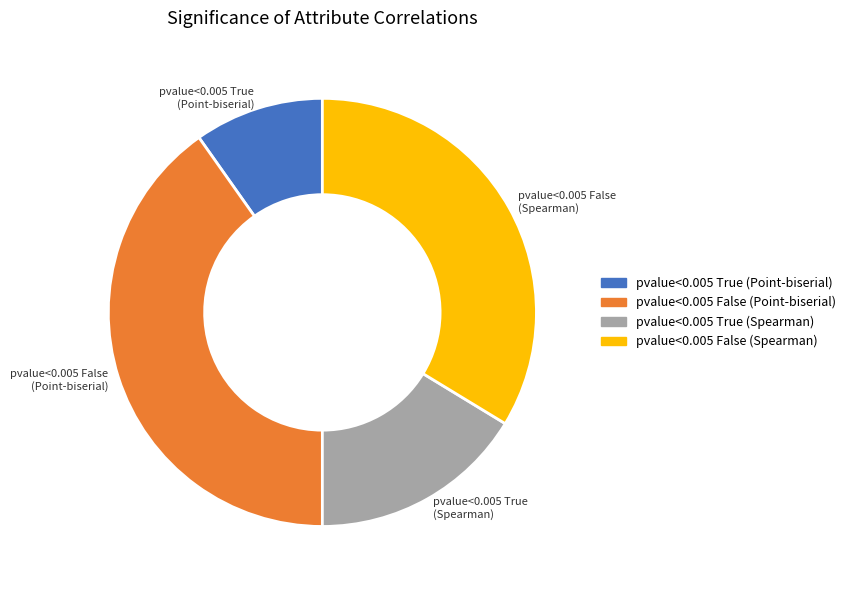

How many segments does this pie chart have?

4